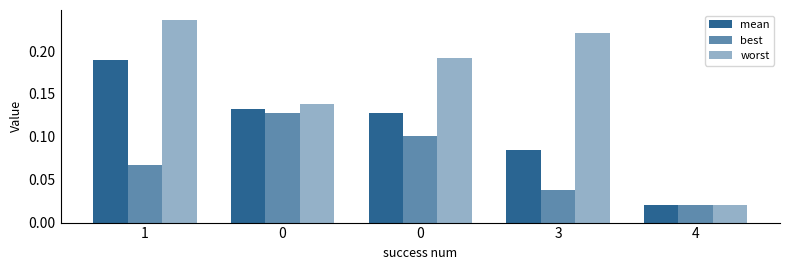

At how many categories does at least one series exceed 0?

5